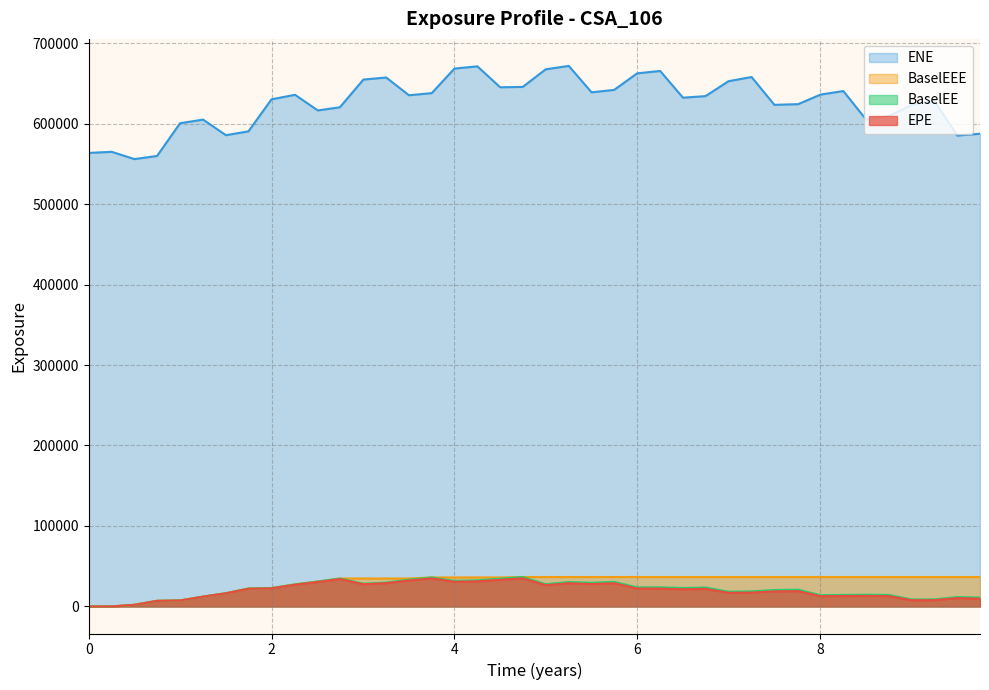

In EPE, how many points are higher than both neighbors (excluding endpoints)?

9